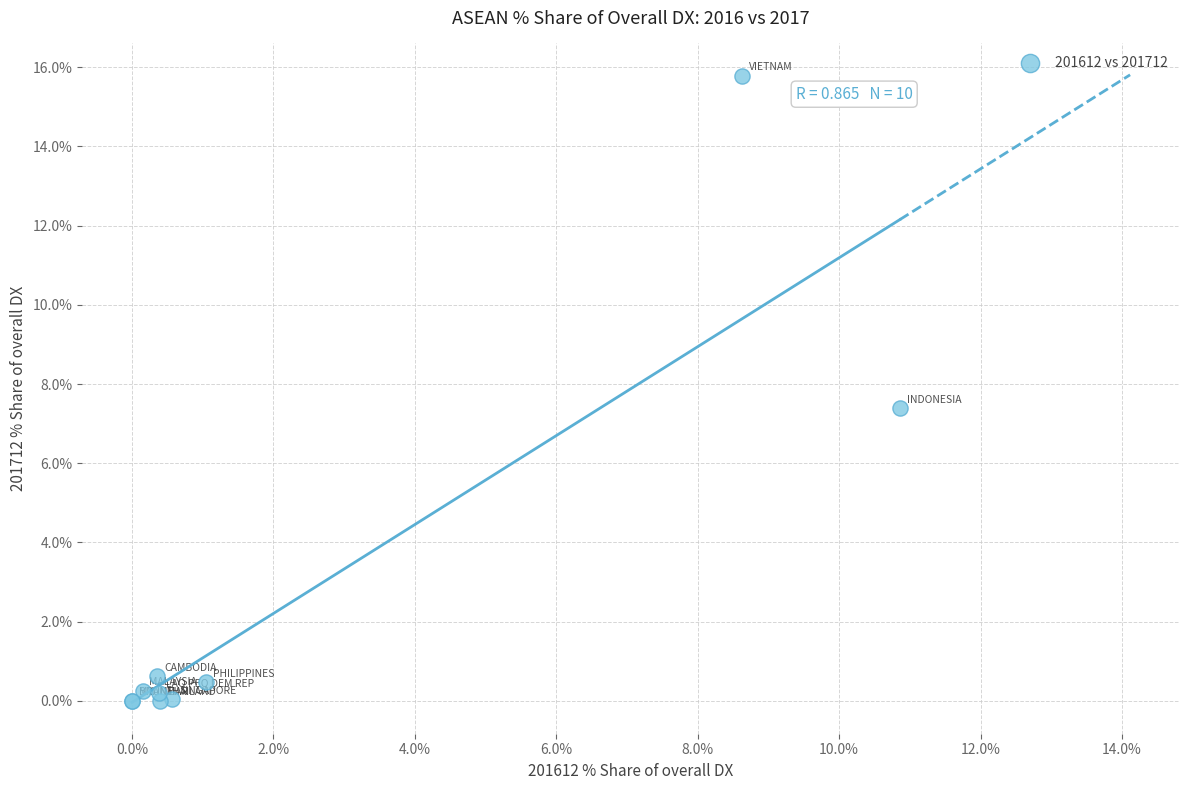

What Y value in the scatter plot is closest to 7?

7.4